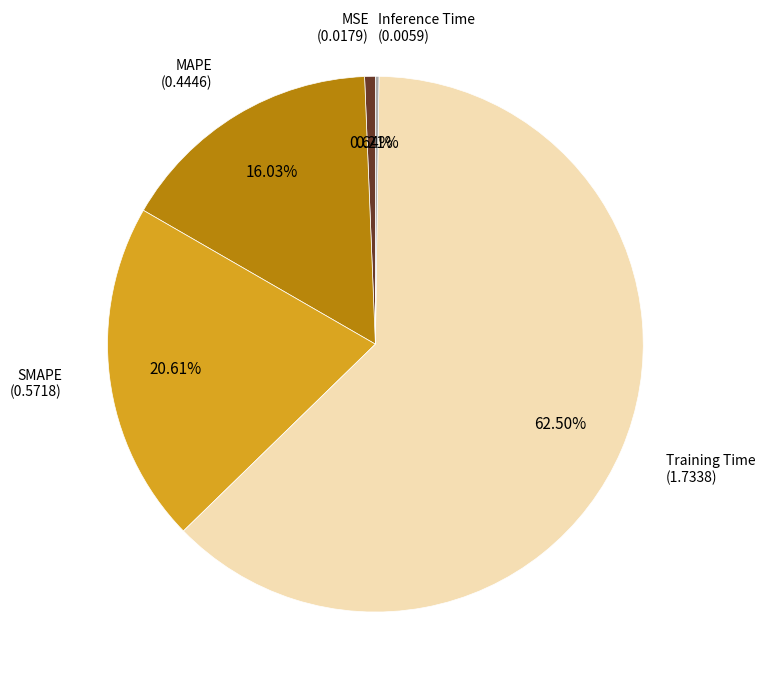

Does any single category account for the majority?

Yes